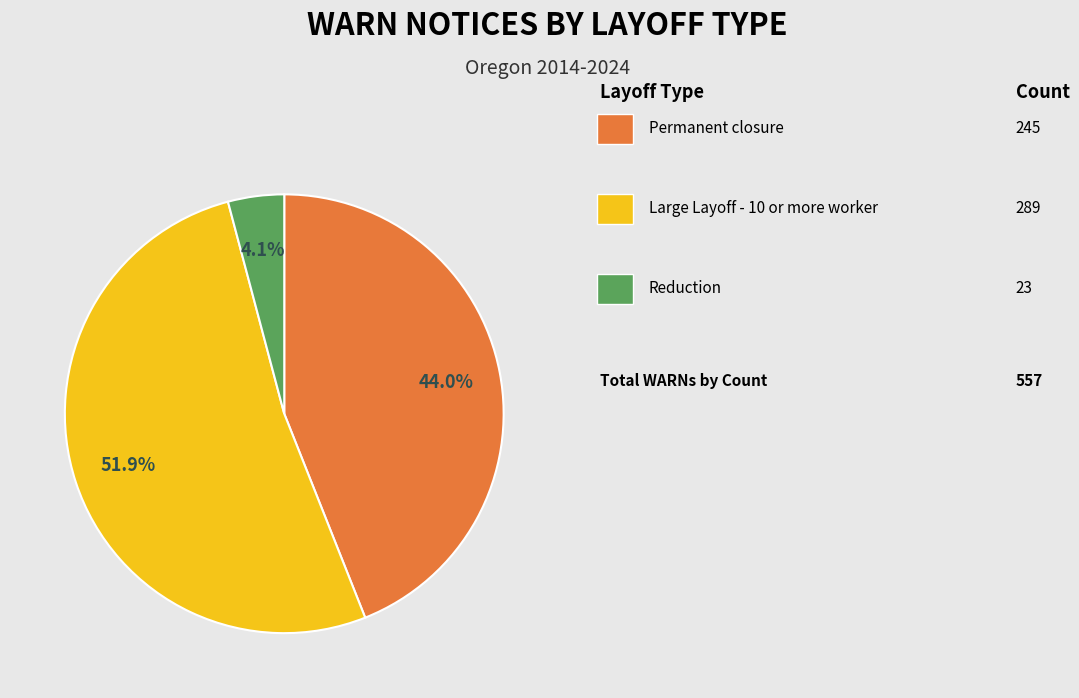

Does any single category account for the majority?

Yes